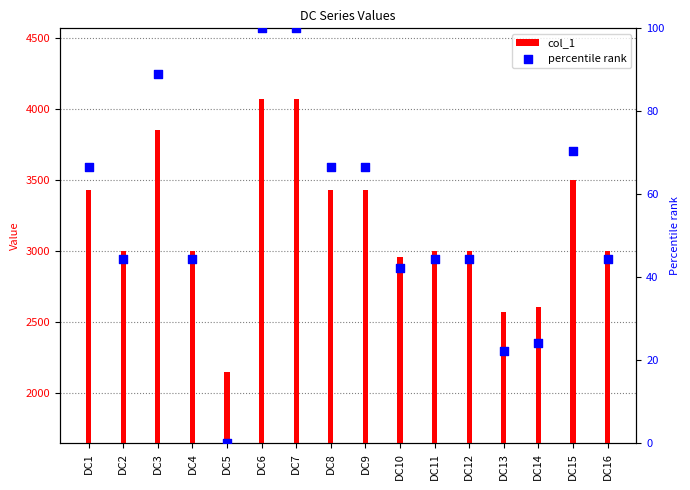

Which series has the largest total across all categories?

col_1